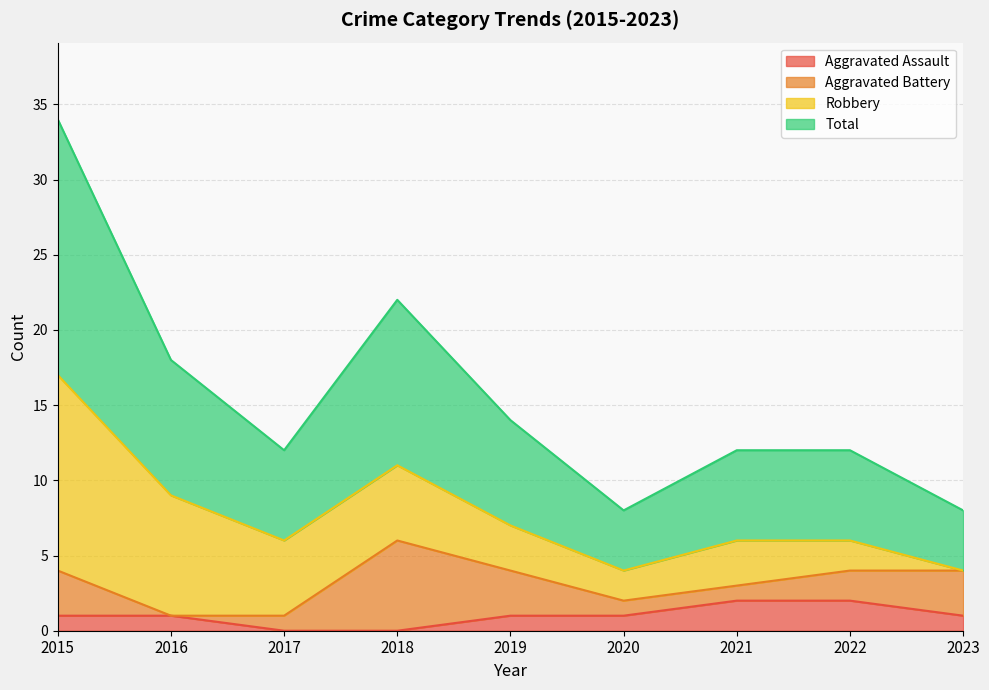

Which category has the lowest value in the Aggravated Assault series?

2017